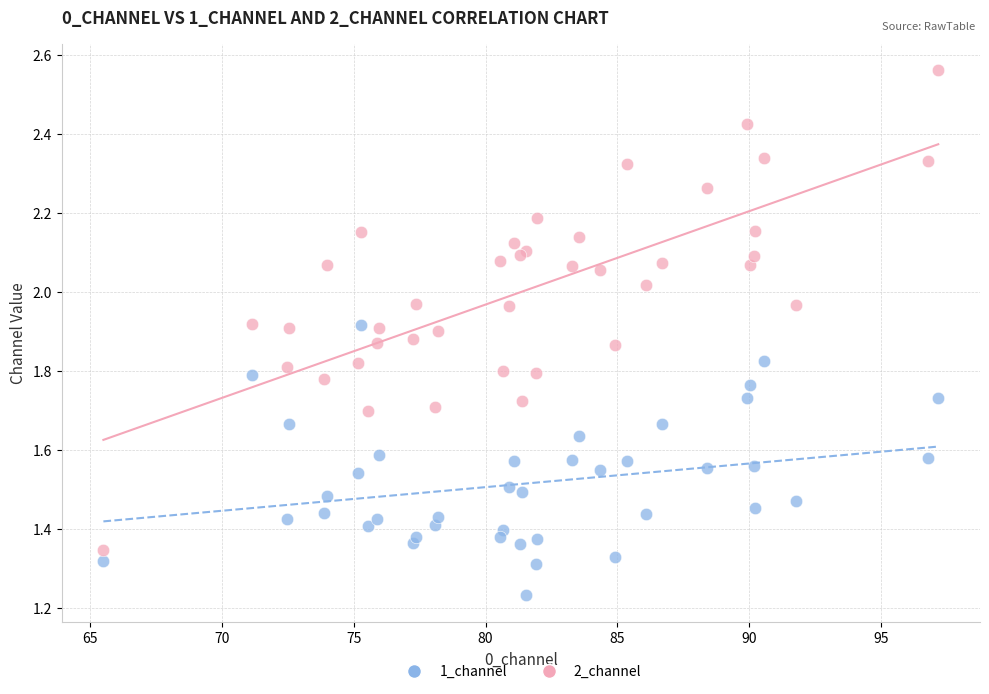

Which series reaches the minimum Y coordinate?

1_channel